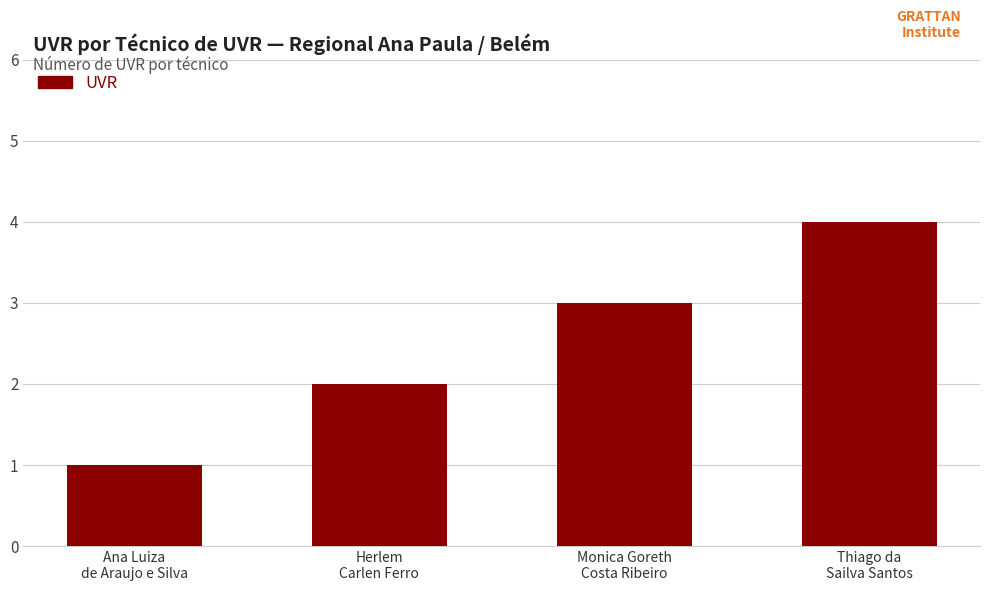

Reading left to right, transcribe all the data shown in this chart.

1	2	3	4